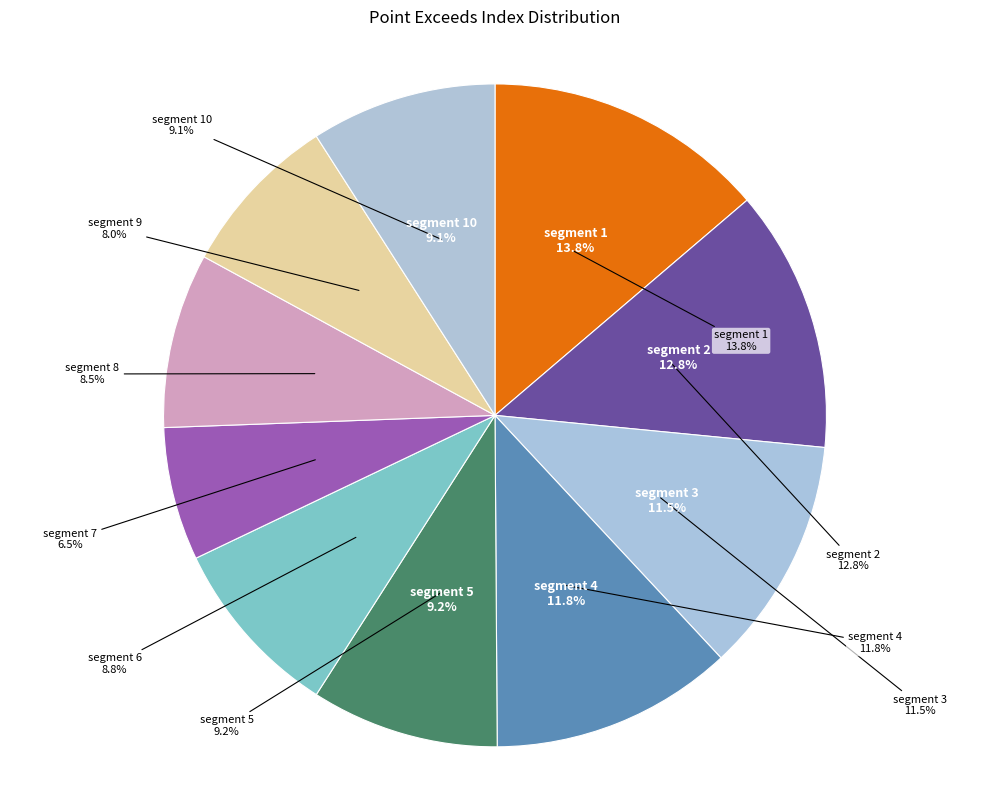

Is segment 4 the majority of the pie?

No